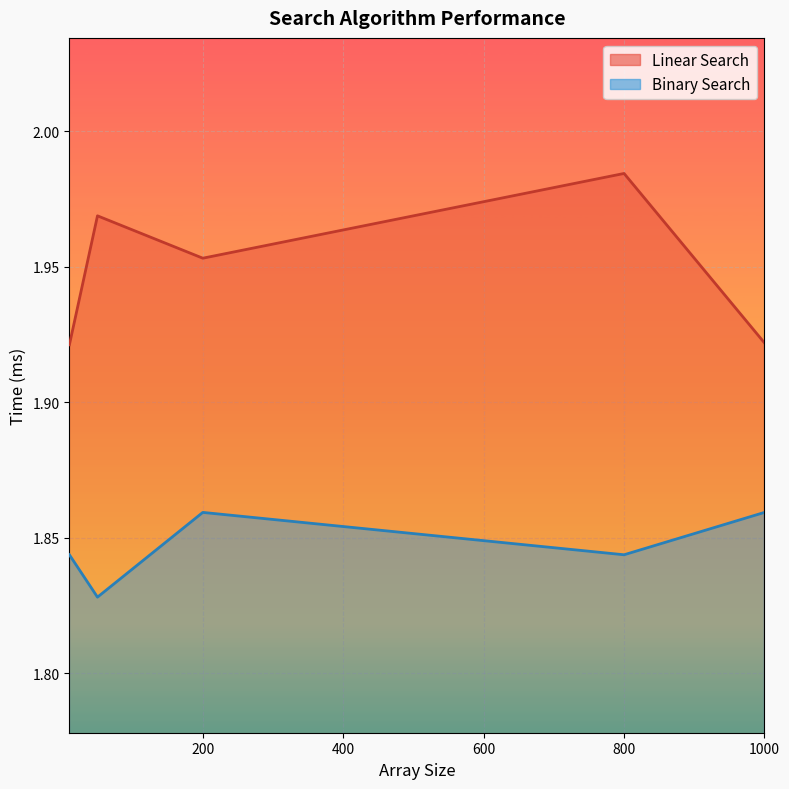

At which category does Linear Search reach its first local valley?

200